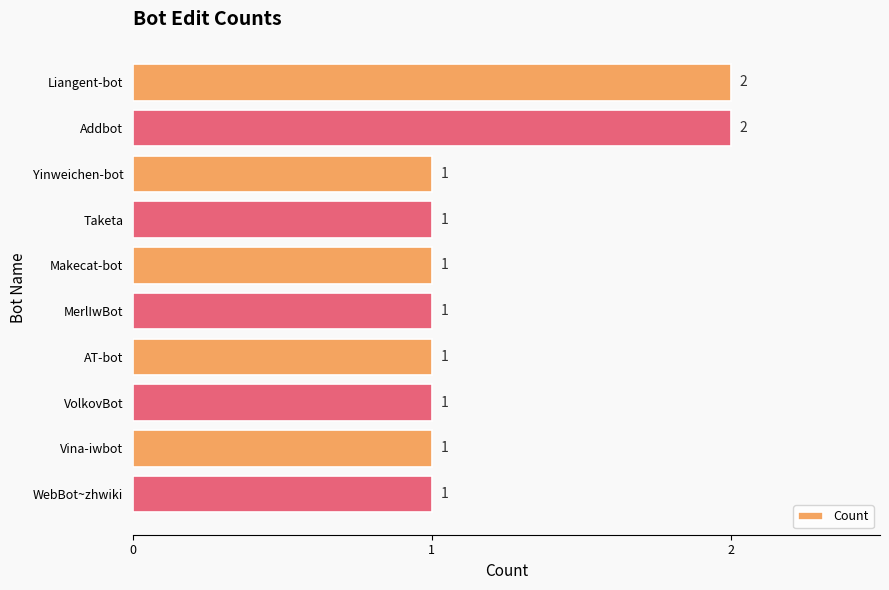

True or false: the data shows 2 at Addbot.

True